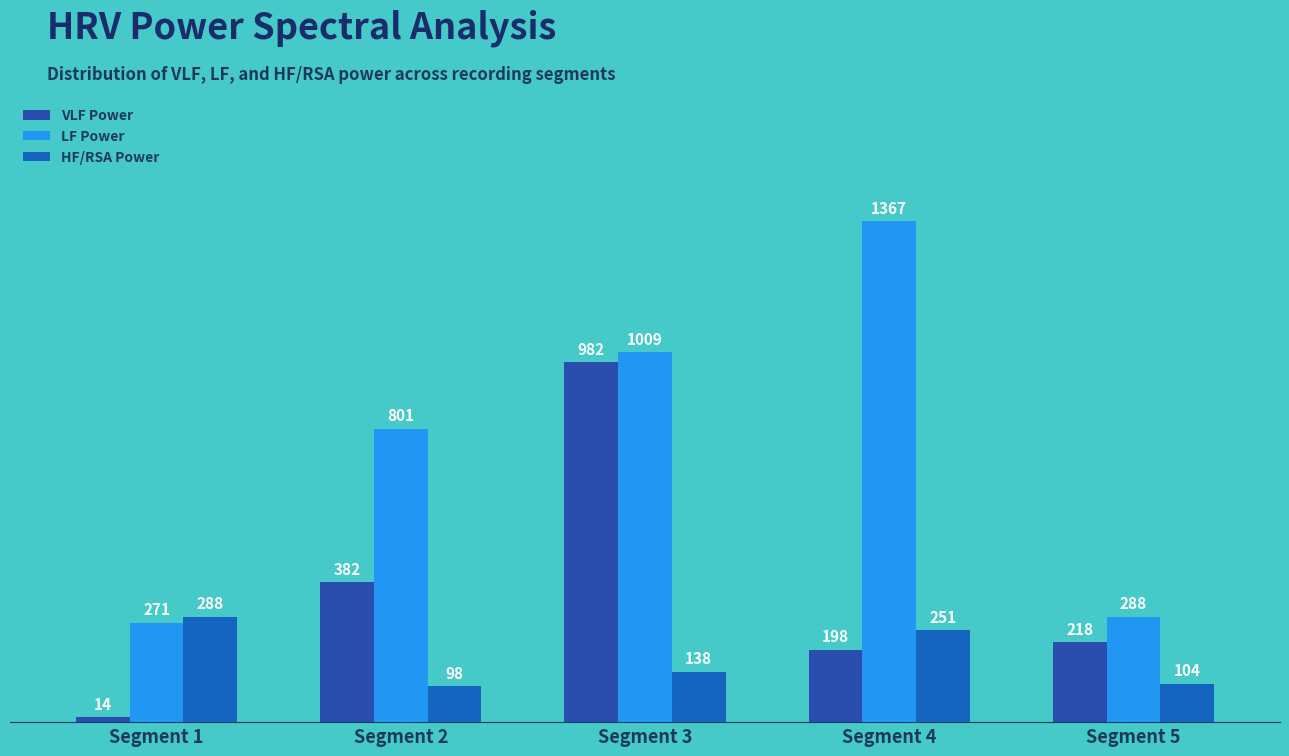

What is the difference between the maximum and minimum values in the VLF Power series?

968.5